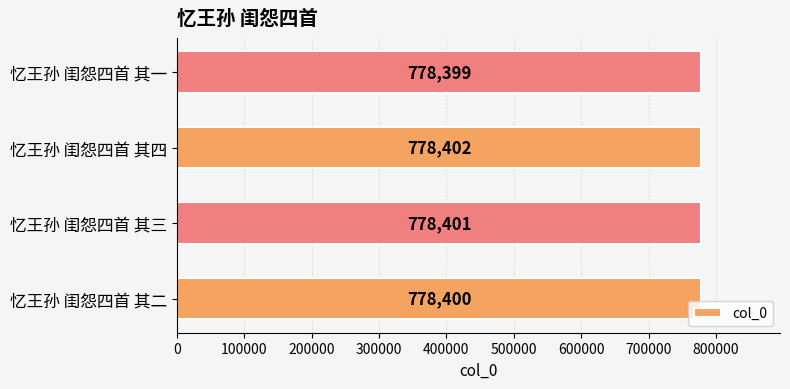

Are the bars grouped side by side (vs. stacked)?

No